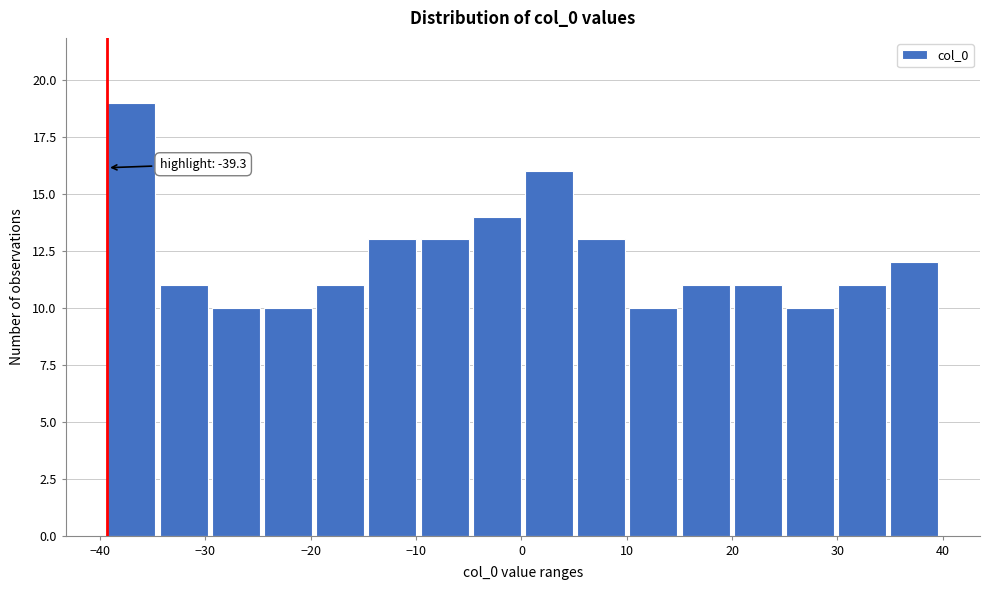

Over which range of the x-axis is the bar tallest?

-39 to -34